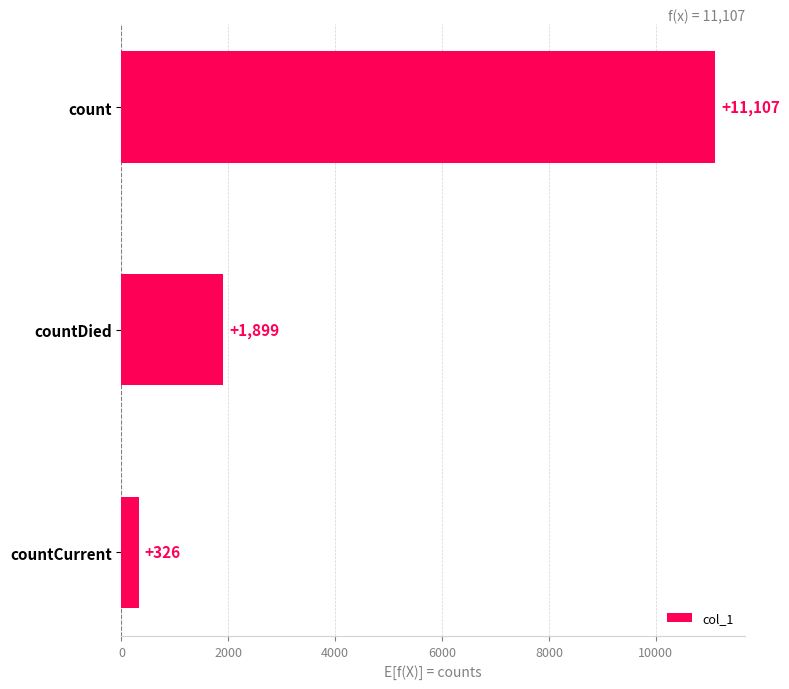

What is the change in value from countCurrent to count?

+10781